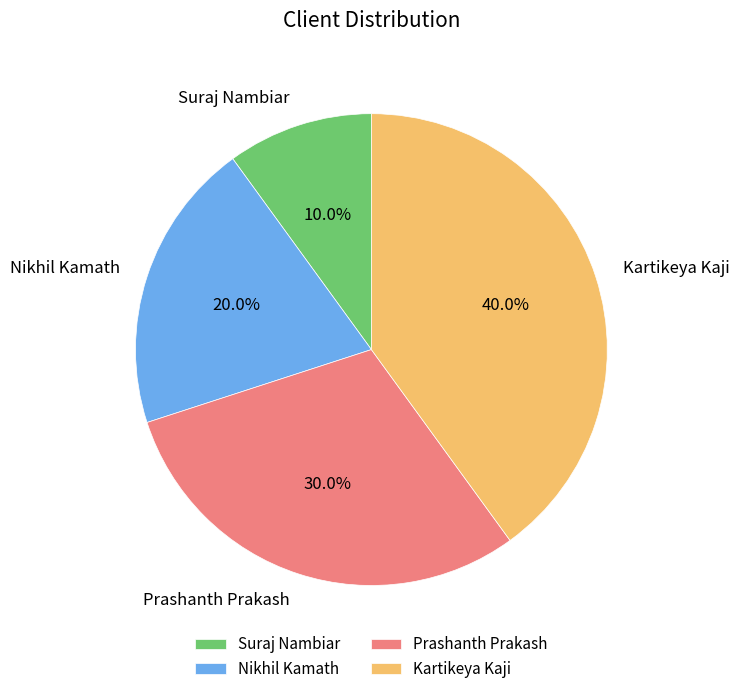

Count the number of slices in the pie.

4